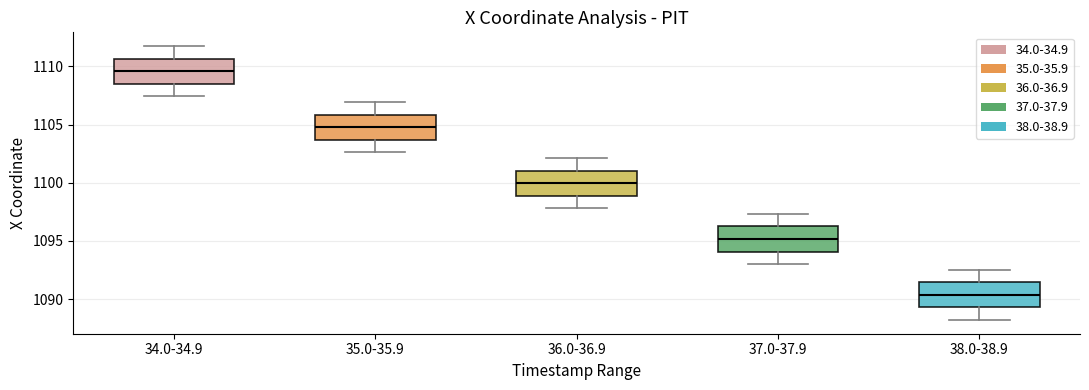

Which box has the highest median line?

34.0-34.9